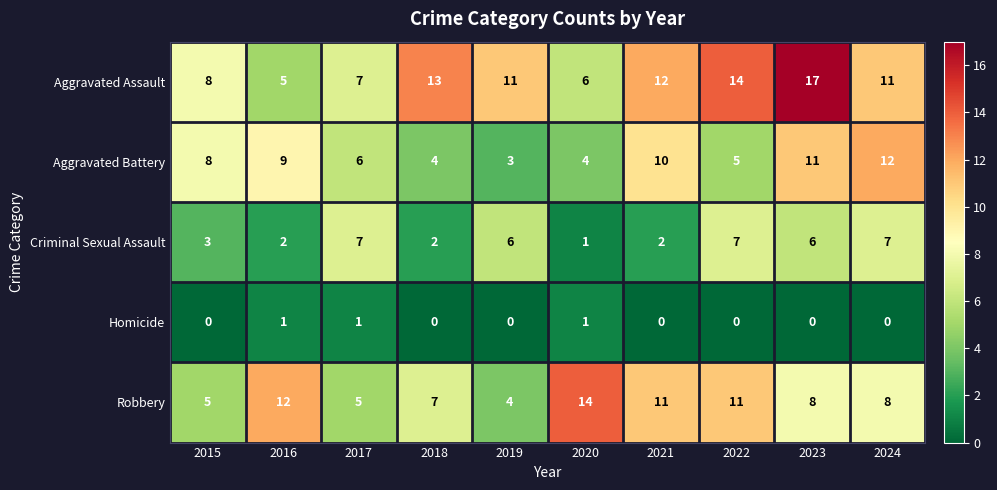

The Robbery series shows 4 at 2022. True or false?

False